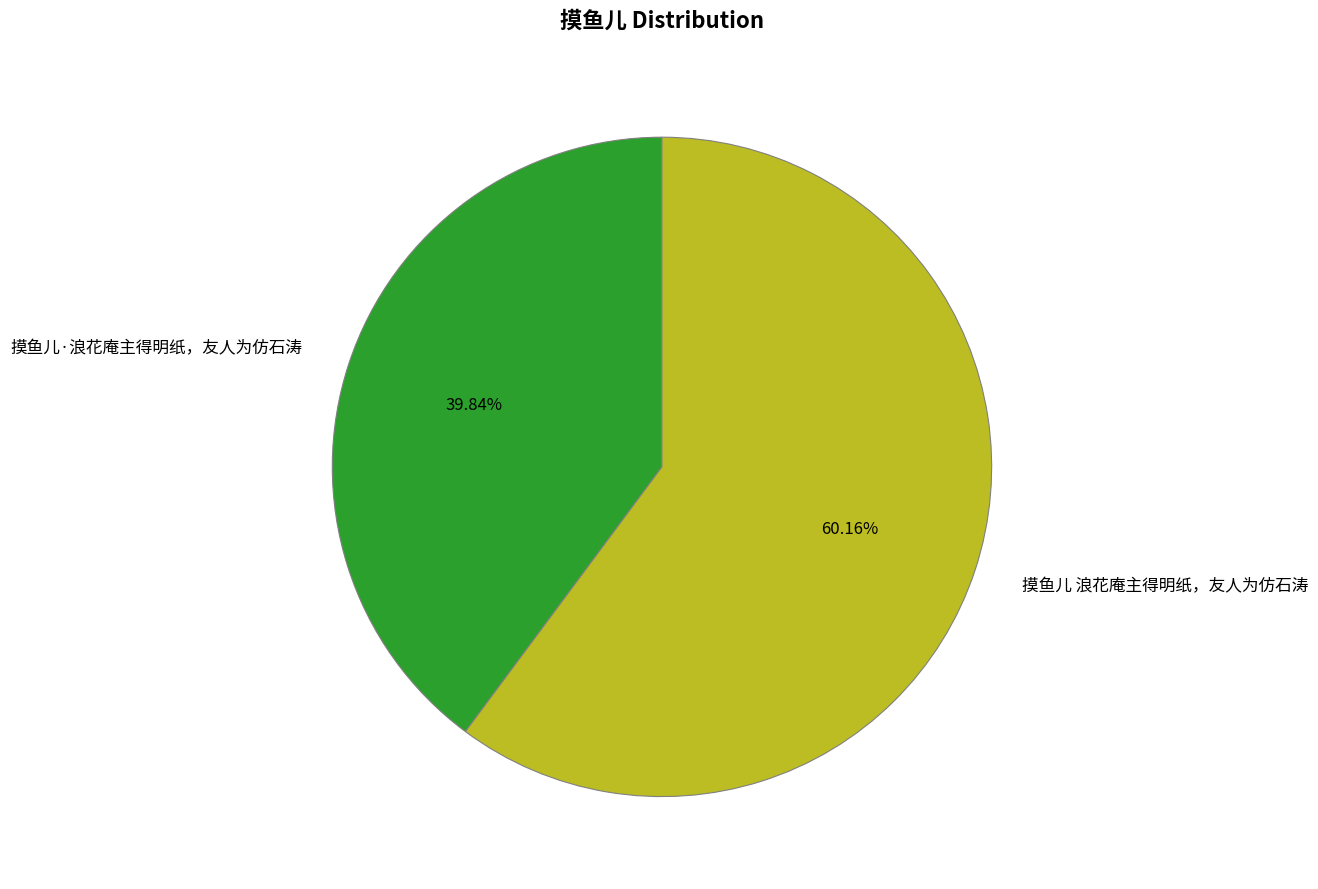

What percentage is the 摸鱼儿 浪花庵主得明纸，友人为仿石涛 slice, to the nearest percent?

60%